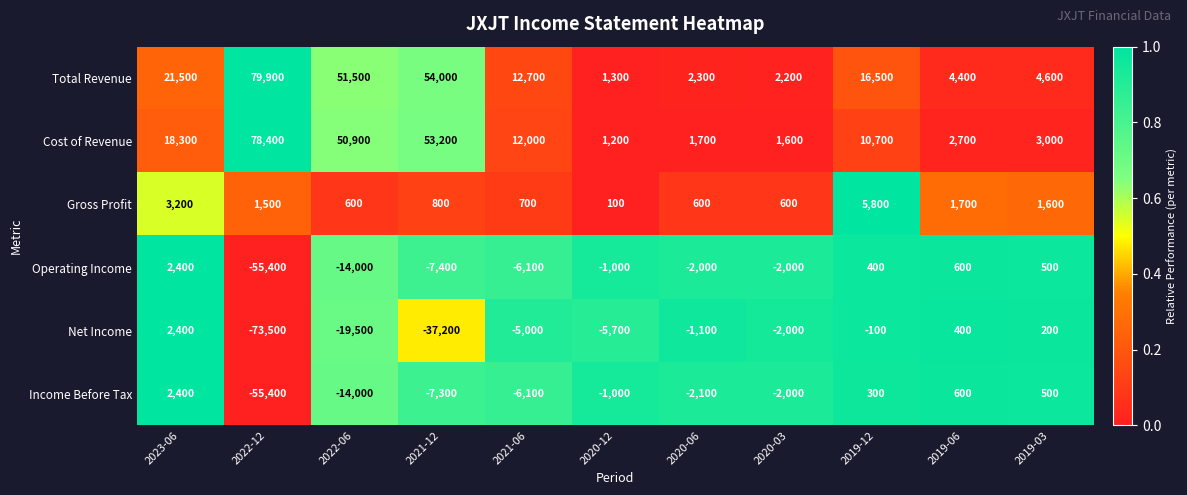

How many distinct data groups are displayed?

6